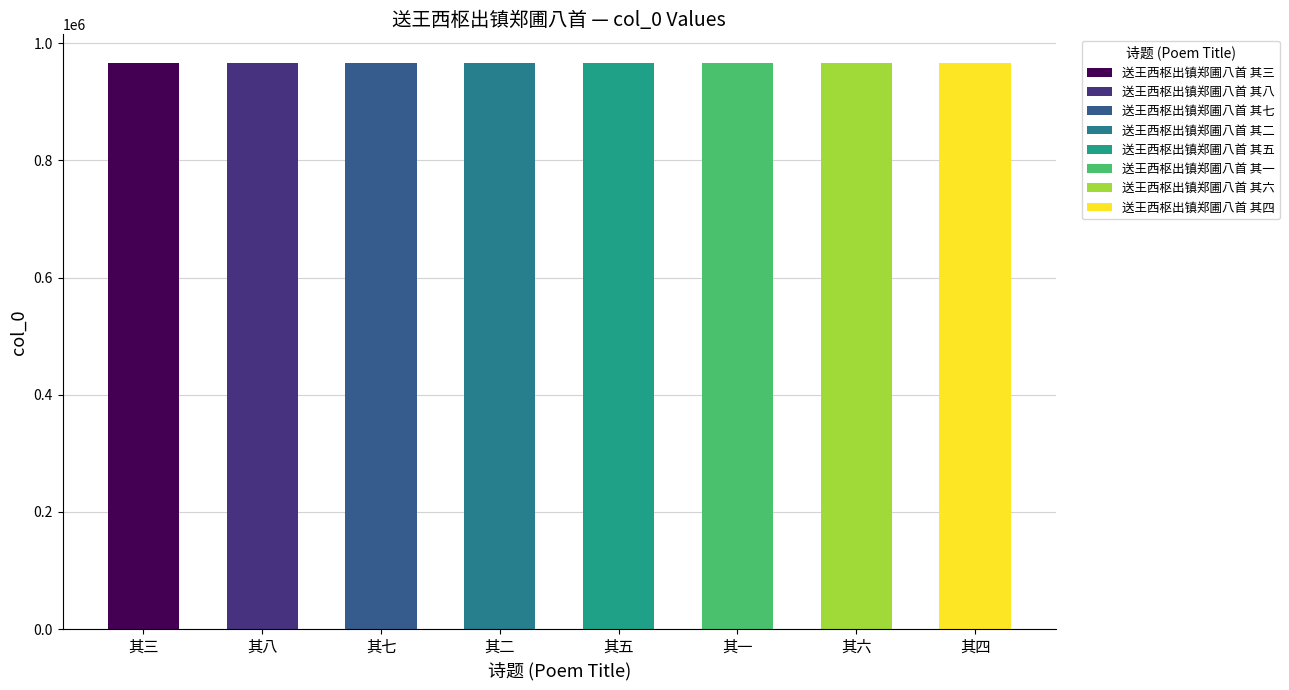

Where does the data first go above 966655?

送王西枢出镇郑圃八首 其五